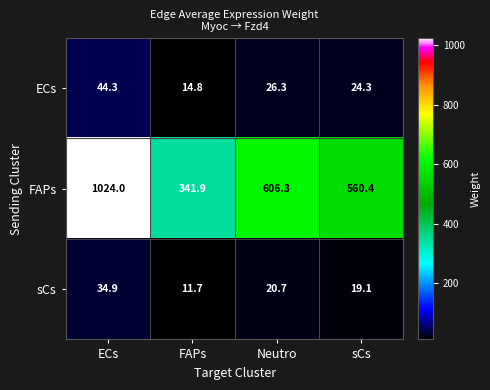

What is the total value across all series at sCs?

603.8